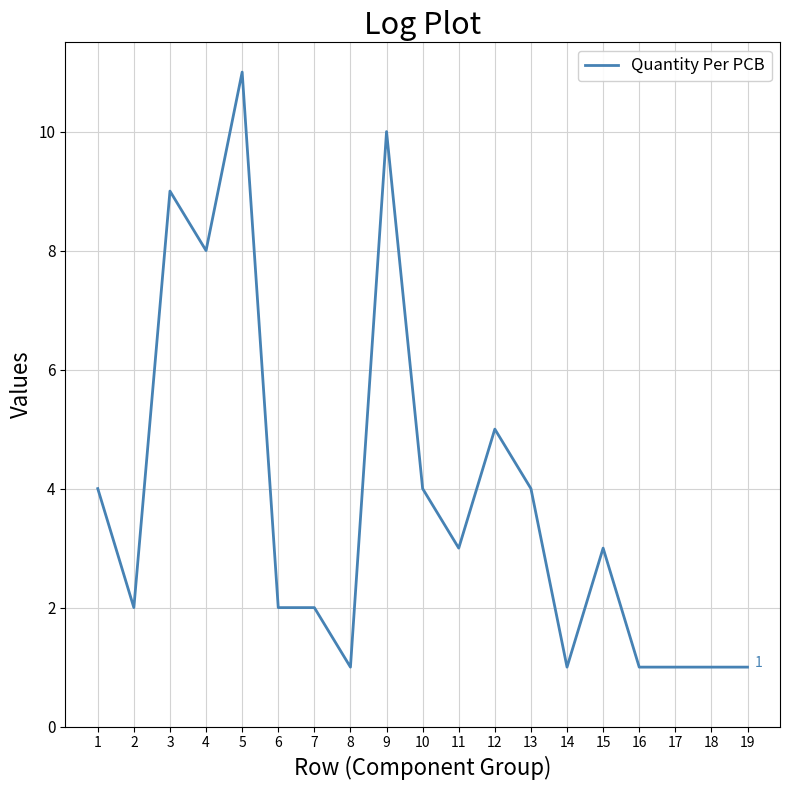

True or false: the data shows 2 at 7.

True